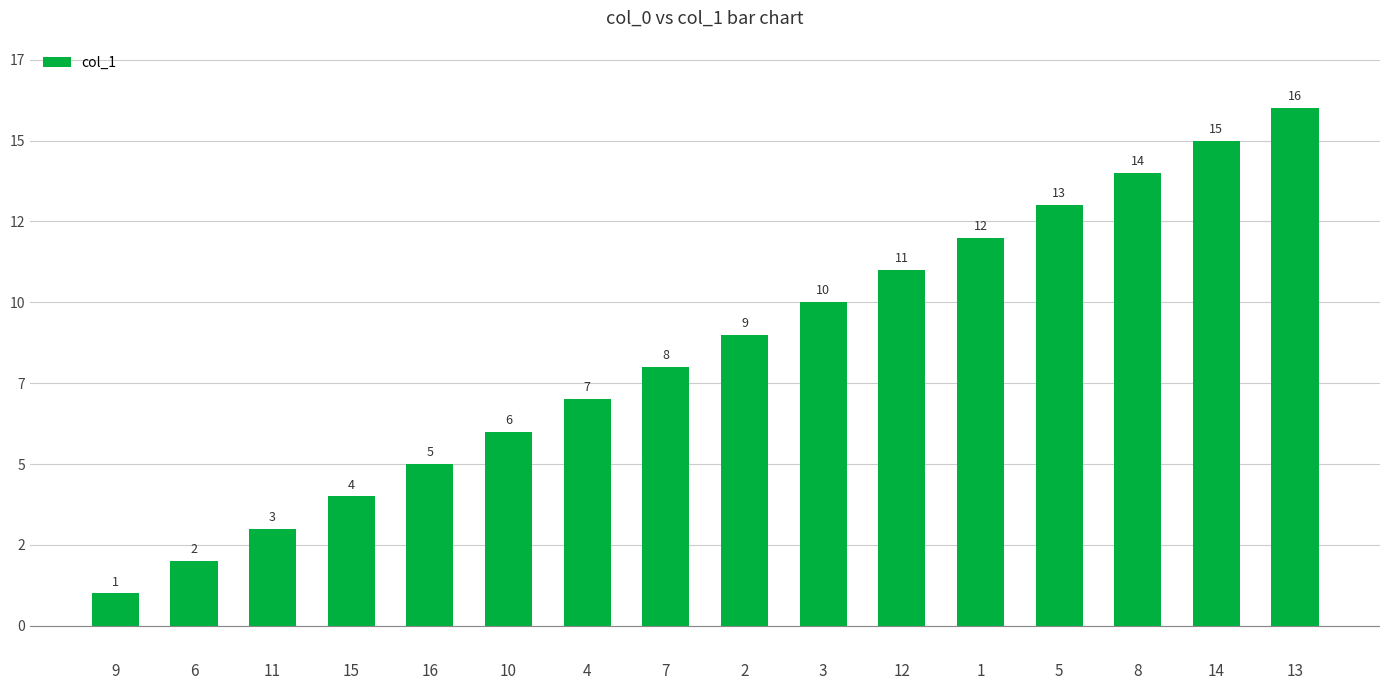

Does the chart contain any negative values?

No